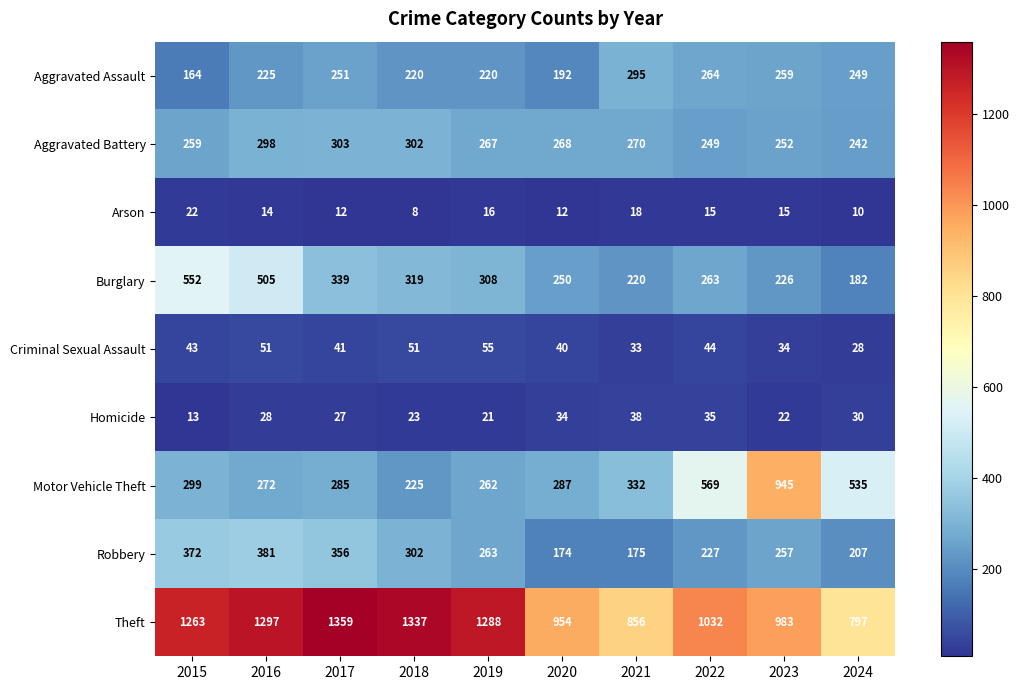

Which series has the largest range (max minus min)?

Motor Vehicle Theft